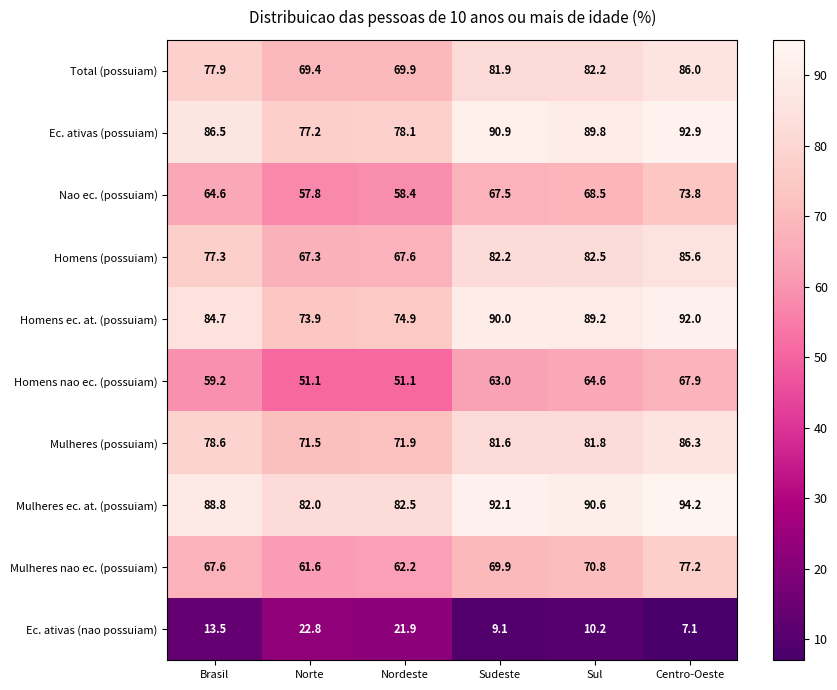

What is the average value of the Ec. ativas (nao possuiam) series?

14.1